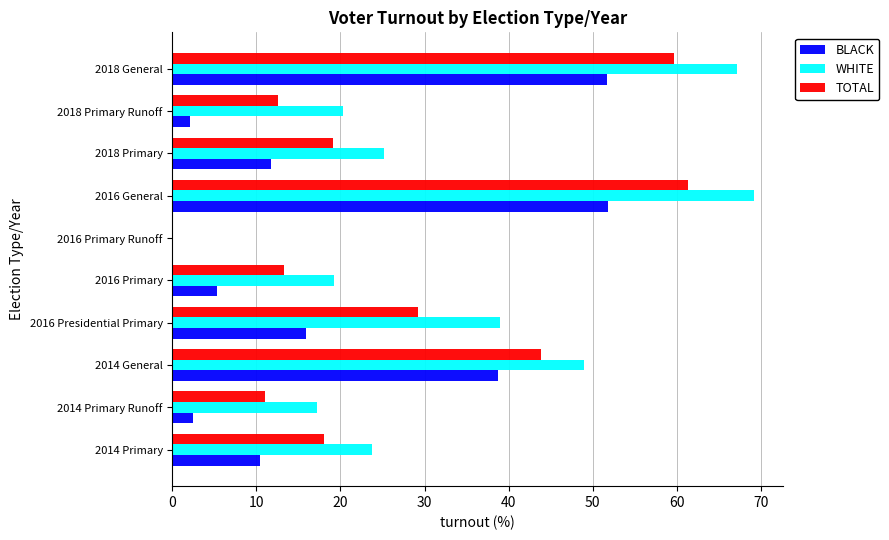

The value of WHITE at 2018 General is 67.1. True or false?

True